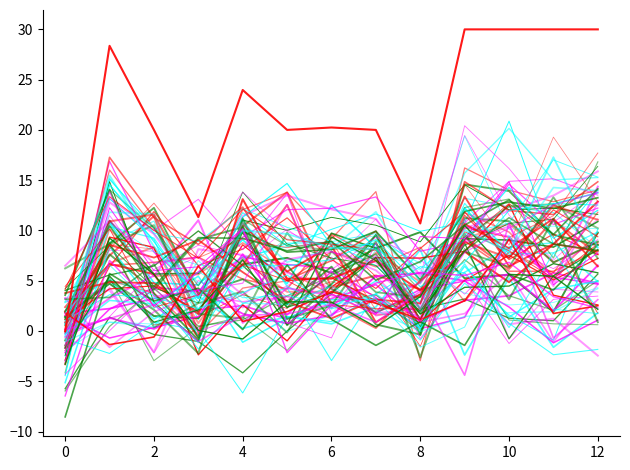

The chart shows a value of 6.6 at 11. True or false?

False